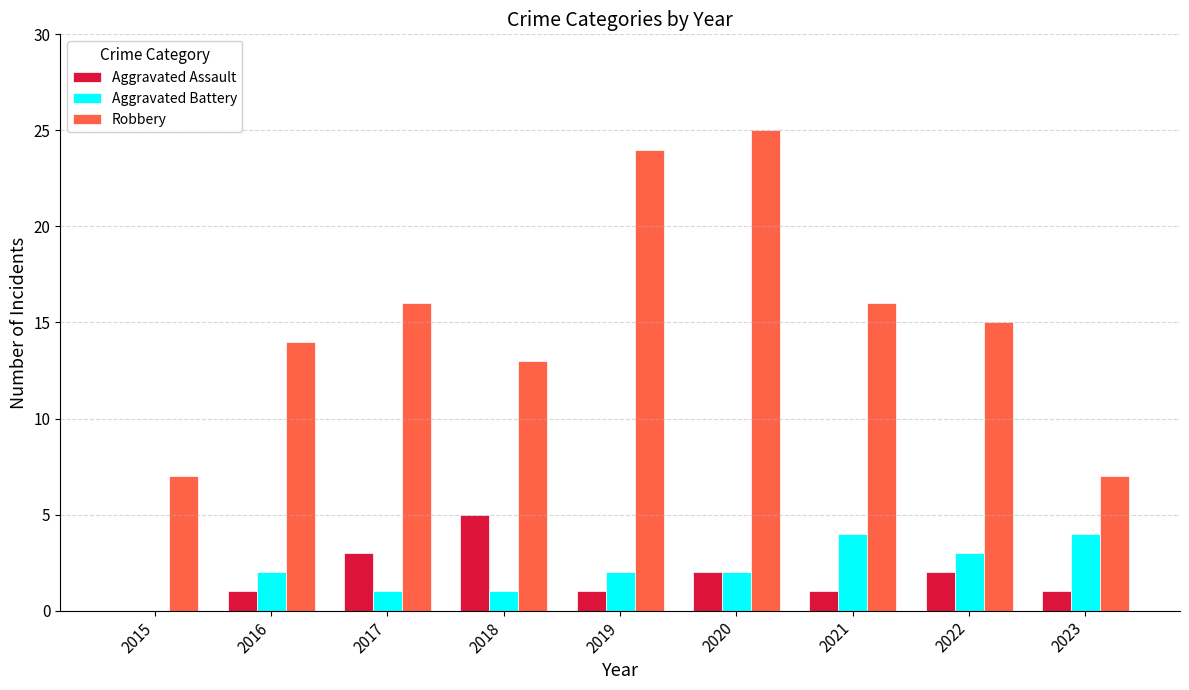

What is the maximum value shown in the chart?

25